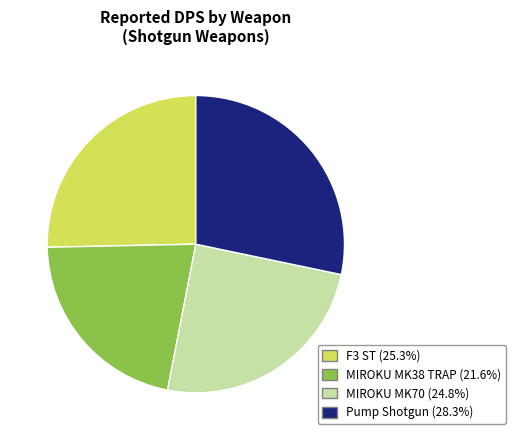

True or false: MIROKU MK38 TRAP accounts for 15% of the total.

False